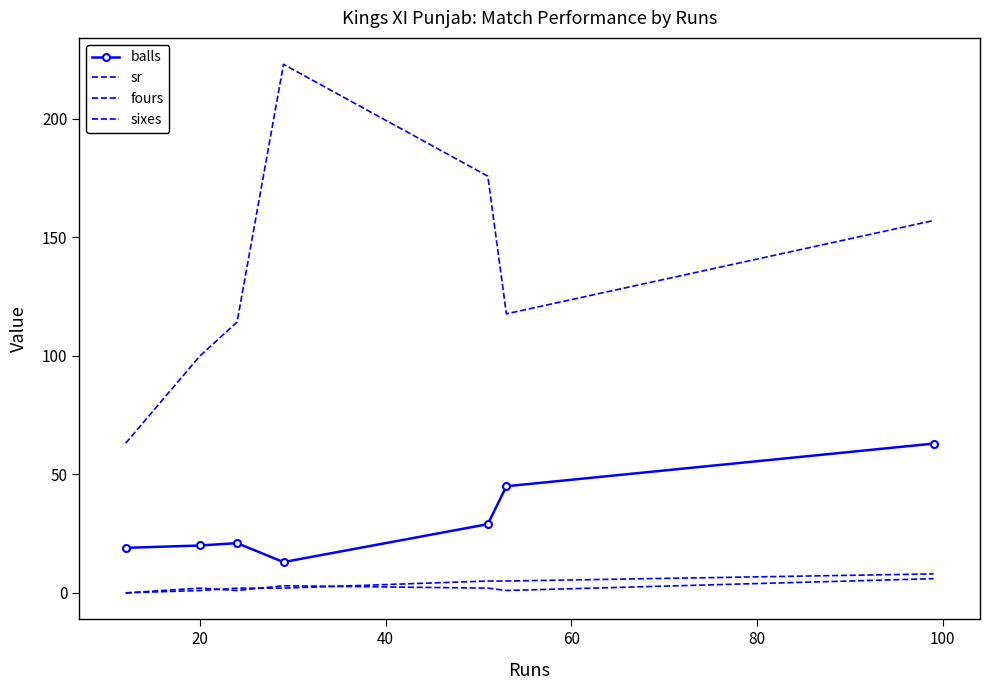

Reading right to left, transcribe all the data shown in this chart.

balls: 63.0	45.0	29.0	13.0	21.0	20.0	19.0
sr: 157.1	117.8	175.9	223.1	114.3	100.0	63.1
fours: 6.0	1.0	2.0	3.0	1.0	2.0	0.0
sixes: 8.0	5.0	5.0	2.0	2.0	1.0	0.0